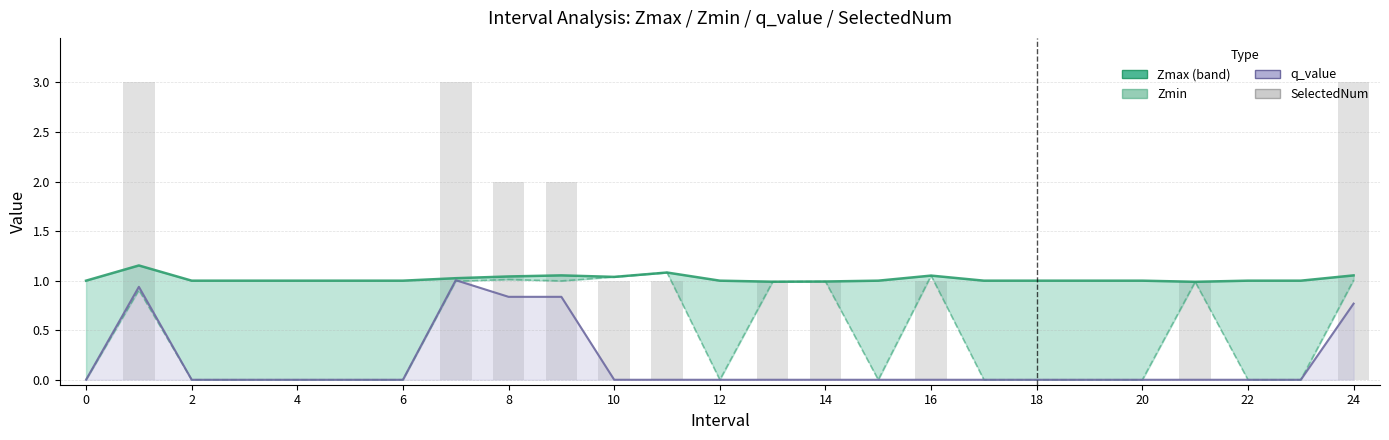

Reading left to right, transcribe all the data shown in this chart.

Zmax: 1.0	1.2	1.0	1.0	1.0	1.0	1.0	1.0	1.0	1.1	1.0	1.1	1.0	1.0	1.0	1.0	1.1	1.0	1.0	1.0	1.0	1.0	1.0	1.0	1.1
Zmin: 0.0	0.9	0.0	0.0	0.0	0.0	0.0	1.0	1.0	1.0	1.0	1.1	0.0	1.0	1.0	0.0	1.1	0.0	0.0	0.0	0.0	1.0	0.0	0.0	1.0
q_value: 0.0	0.9	0.0	0.0	0.0	0.0	0.0	1.0	0.8	0.8	-0.0	-0.0	0.0	0.0	0.0	0.0	0.0	0.0	0.0	0.0	0.0	0.0	0.0	0.0	0.8
SelectedNum: 0.0	3.0	0.0	0.0	0.0	0.0	0.0	3.0	2.0	2.0	1.0	1.0	0.0	1.0	1.0	0.0	1.0	0.0	0.0	0.0	0.0	1.0	0.0	0.0	3.0